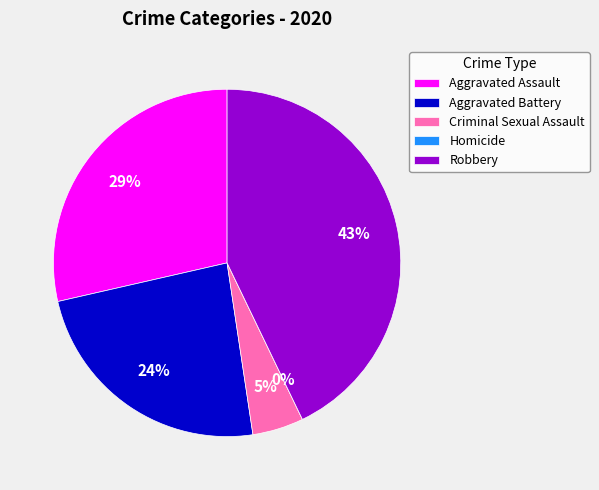

What is the total percentage of Aggravated Battery and Criminal Sexual Assault?

28.6%